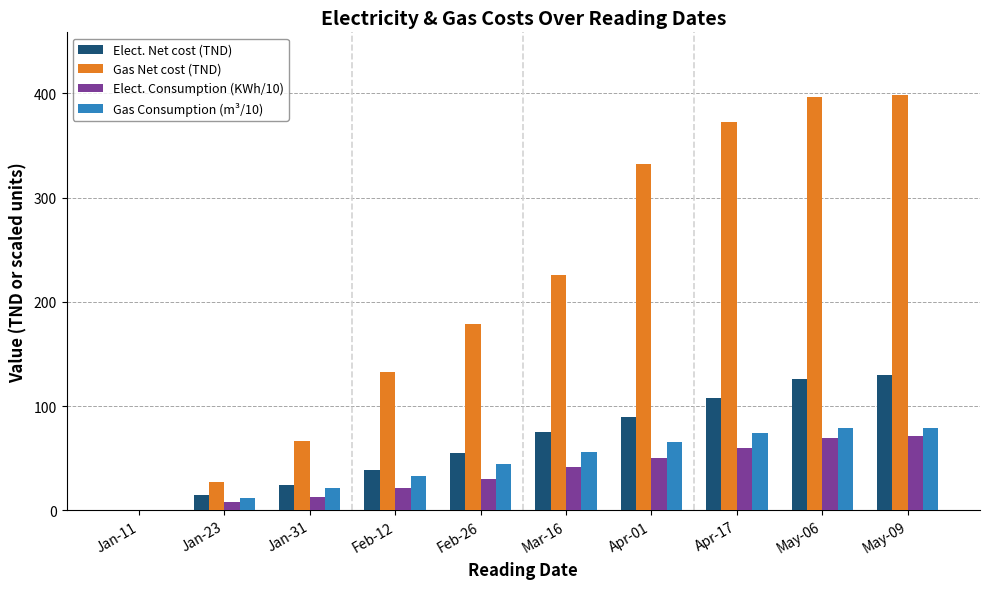

What is the maximum value for Gas Consumption (m³/10)?

79.1